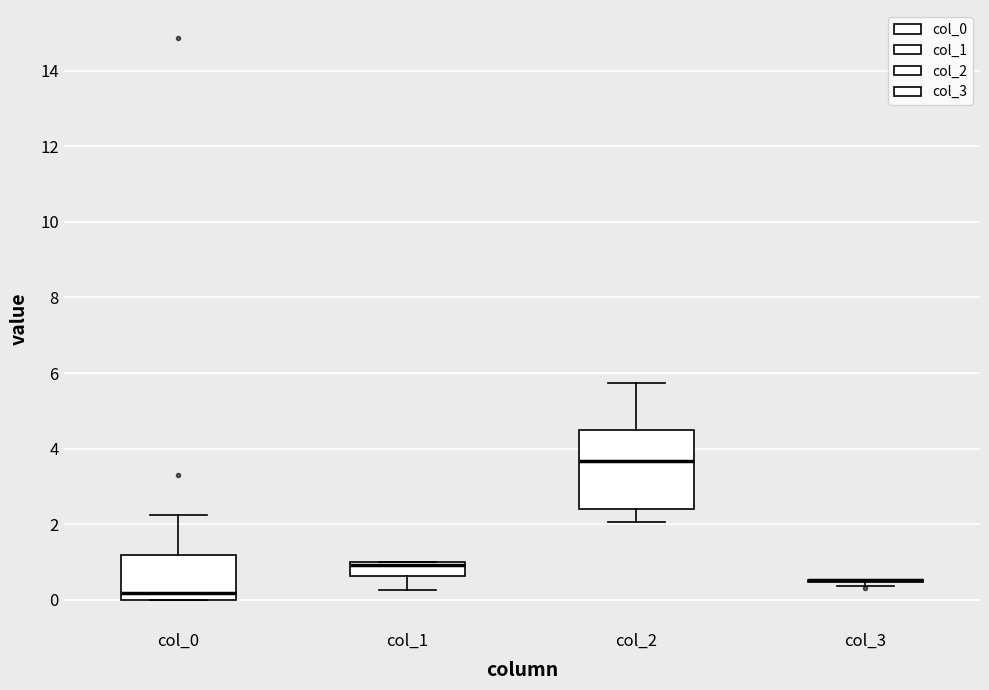

Comparing the boxes themselves (not the whiskers), which one is the tallest?

col_2